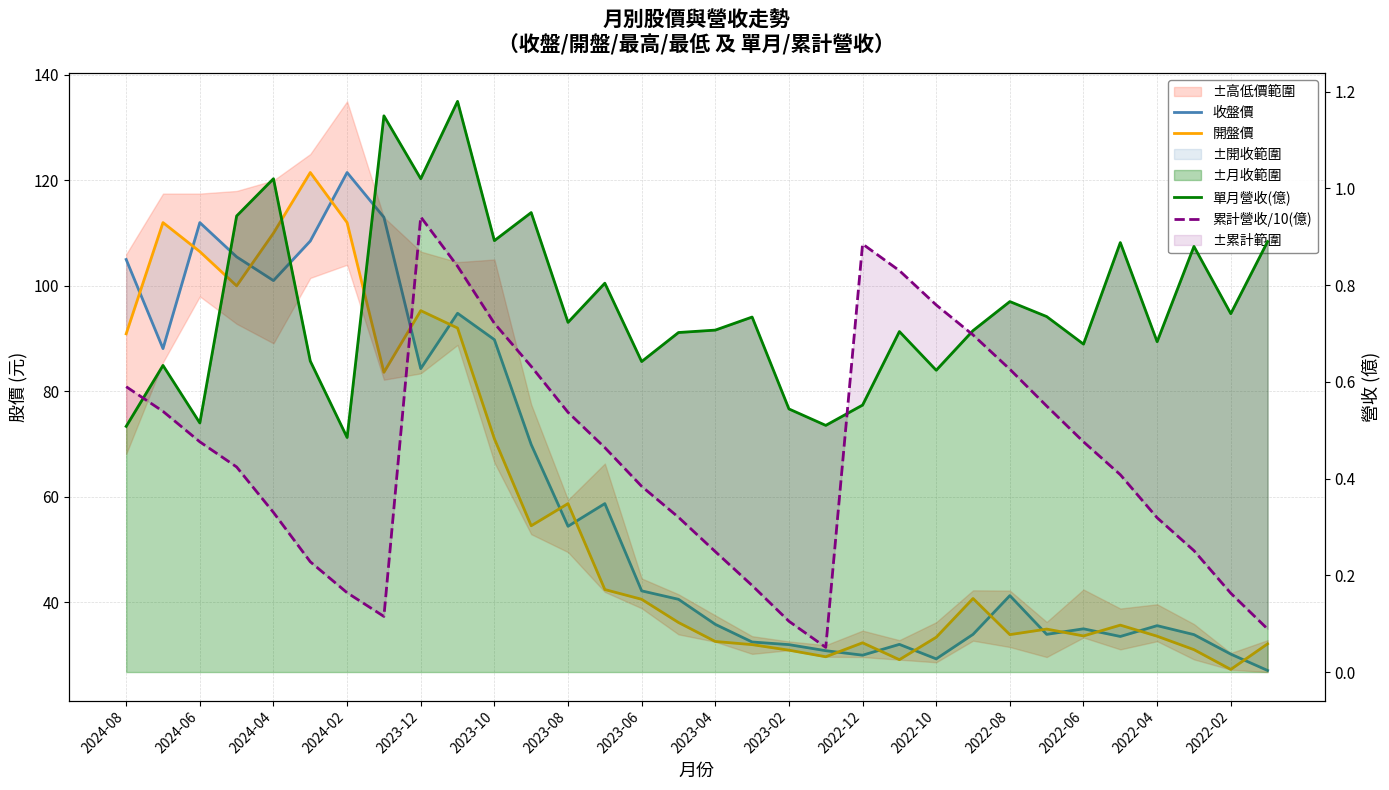

What is the total value across all series at 27?

70.4